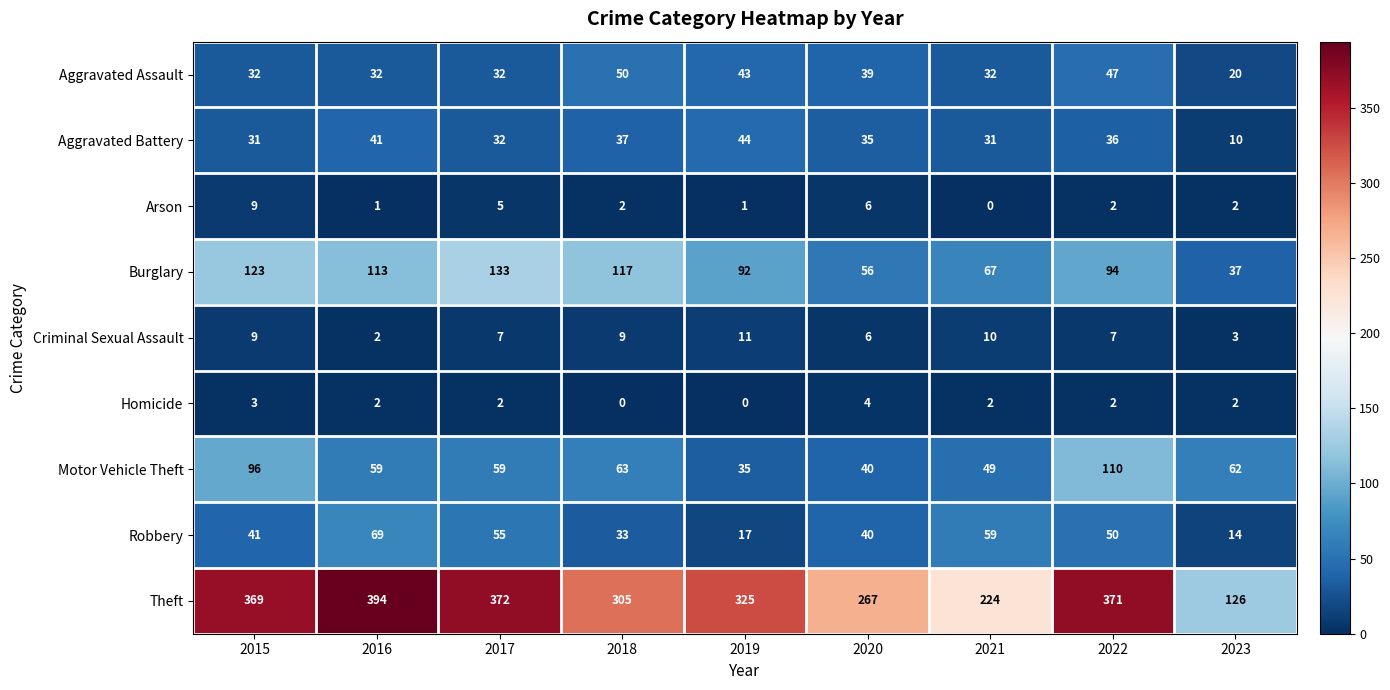

What is the average value of the Theft series?

306